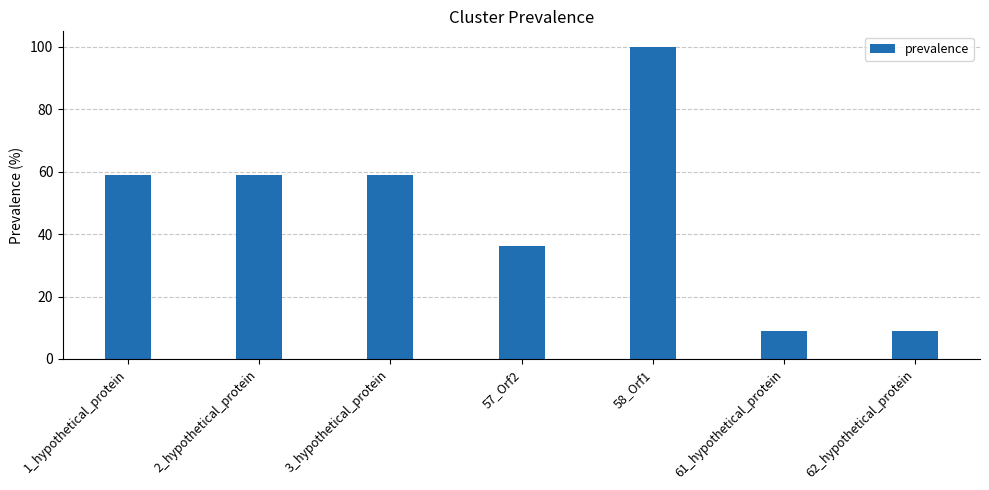

What is the minimum value shown in the chart?

9.1